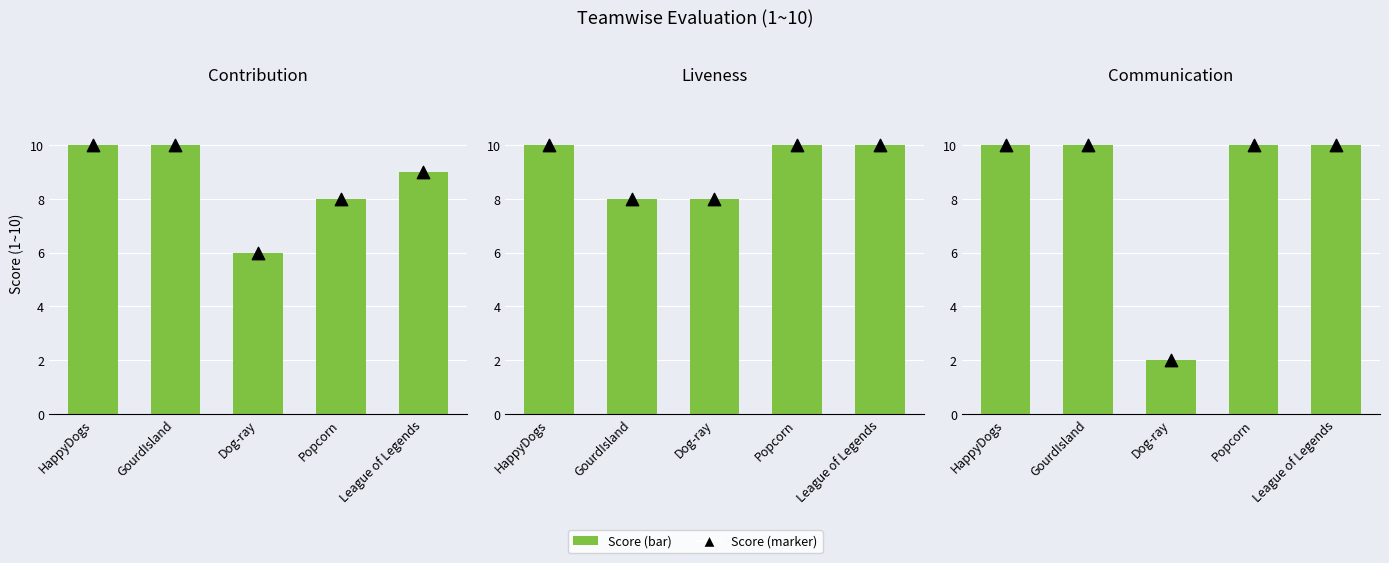

Which series reaches the maximum Y coordinate?

Score